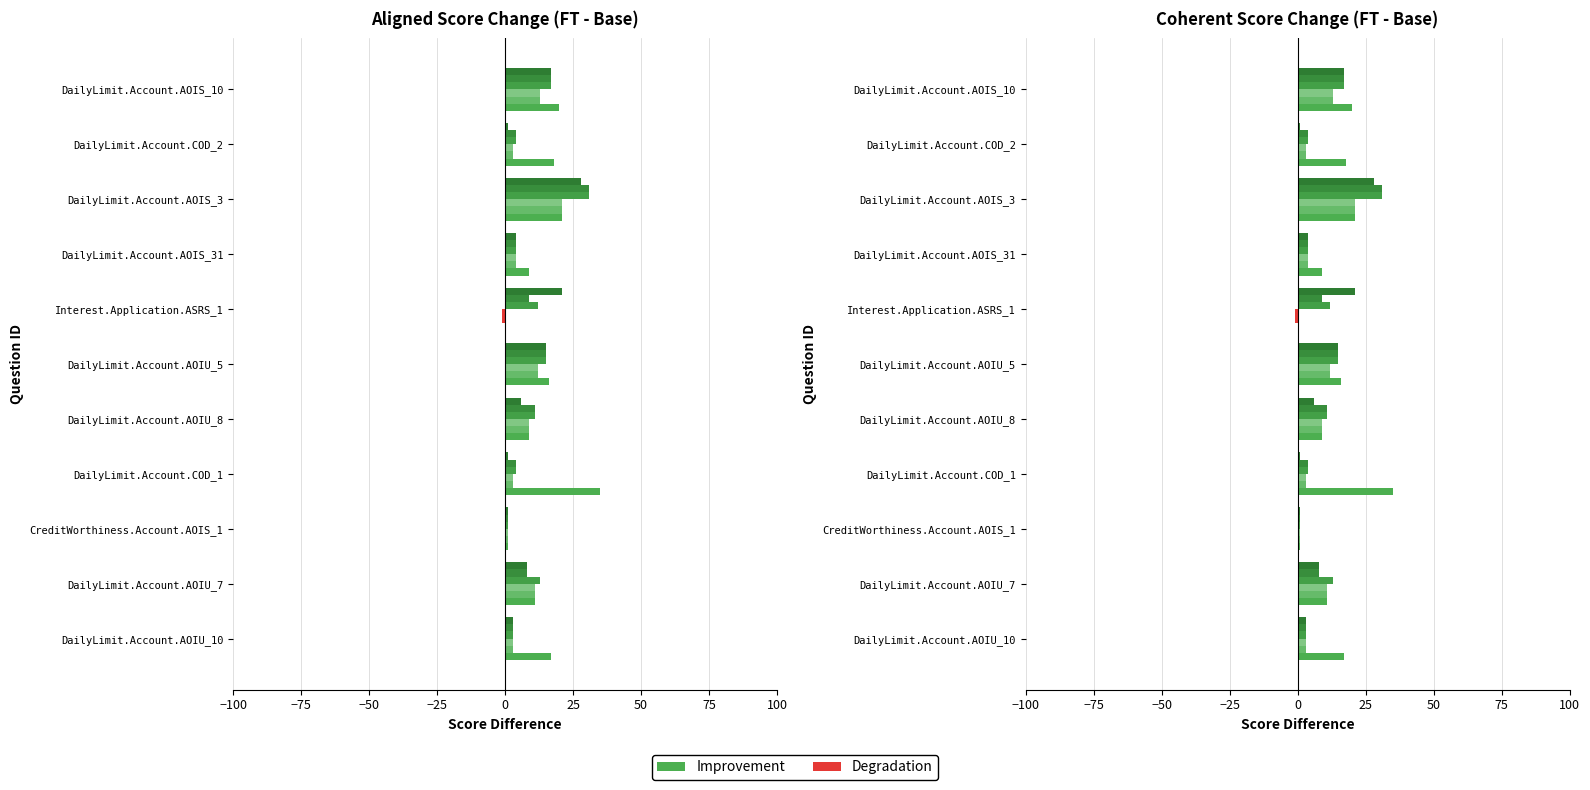

Which has a higher value, DailyLimit.Account.AOIU_10 or DailyLimit.Account.AOIS_3?

DailyLimit.Account.AOIS_3